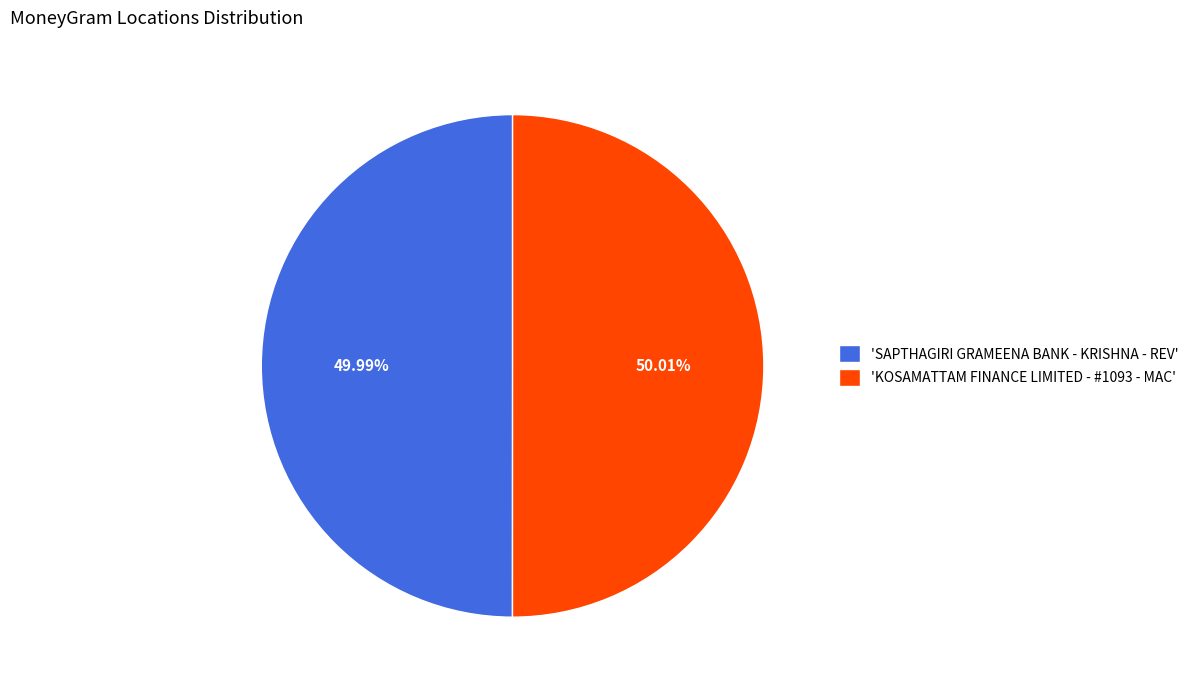

What is the ratio of the value at 'KOSAMATTAM FINANCE LIMITED - #1093 - MAC' to the value at 'SAPTHAGIRI GRAMEENA BANK - KRISHNA - REV'?

1.0